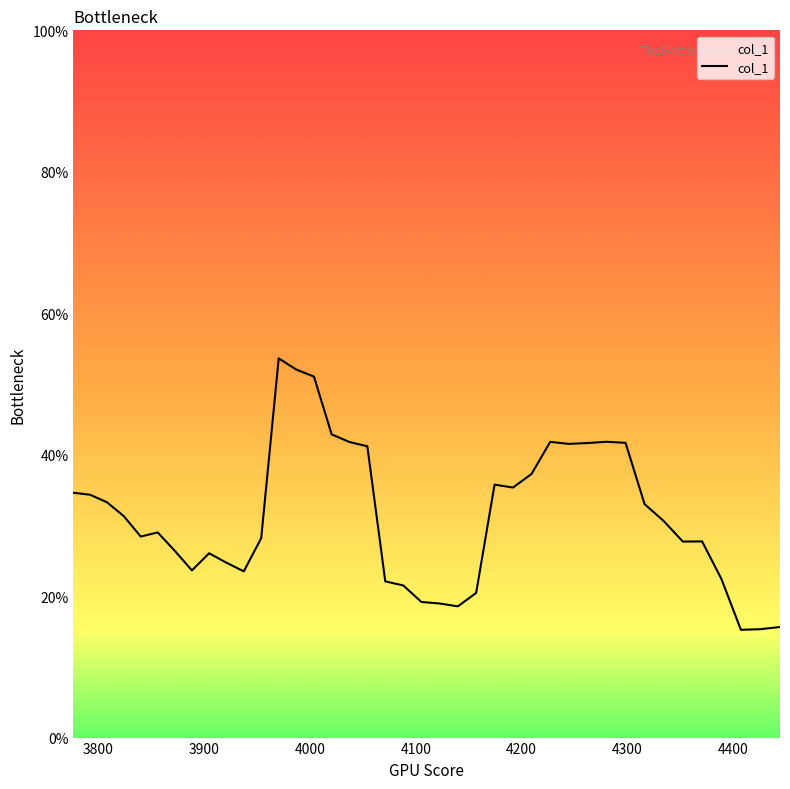

Does the chart have visible grid lines?

No